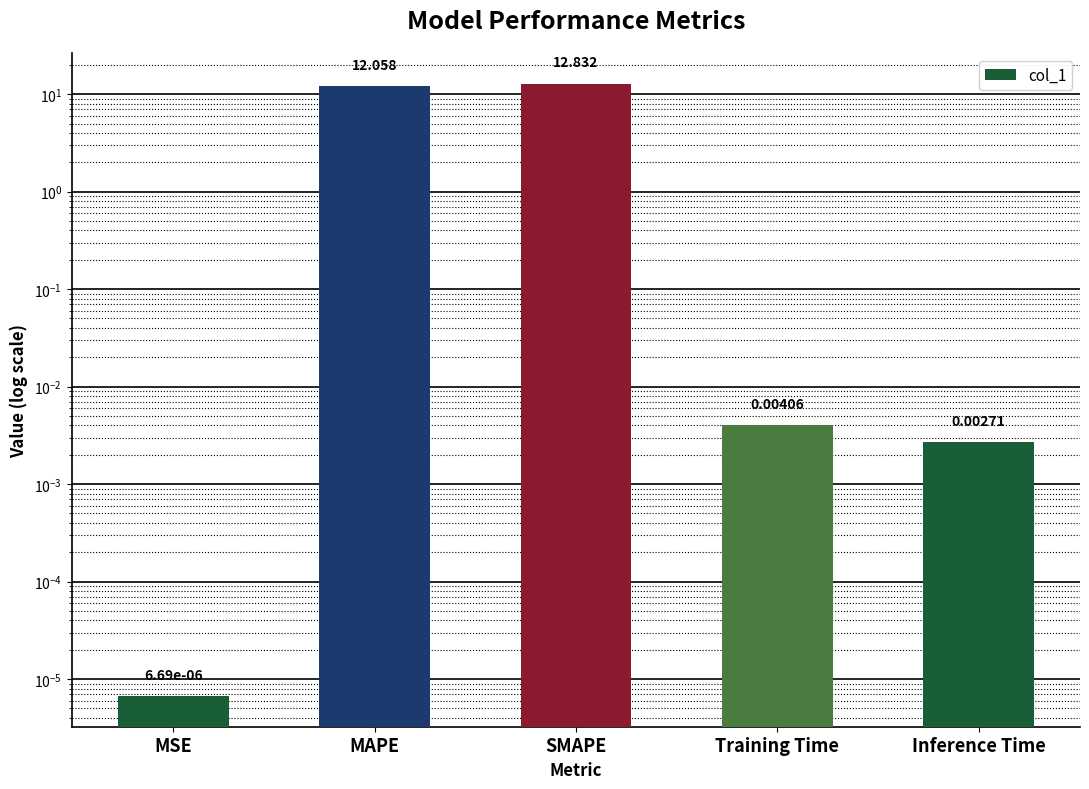

True or false: the data shows 16.4 at MAPE.

False